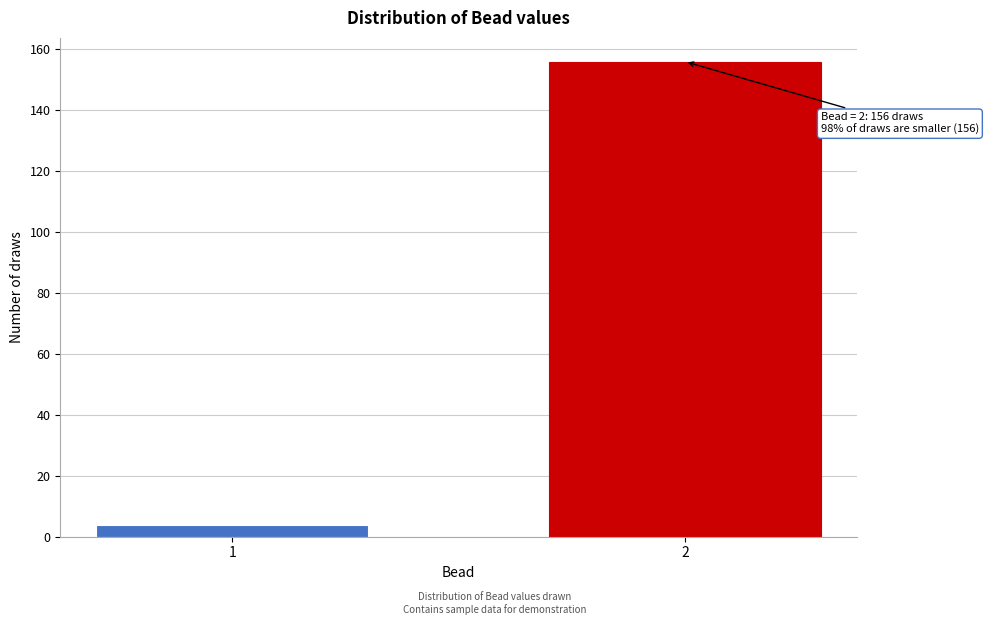

Reading right to left, list all the values displayed in this chart.

2=156	1=4